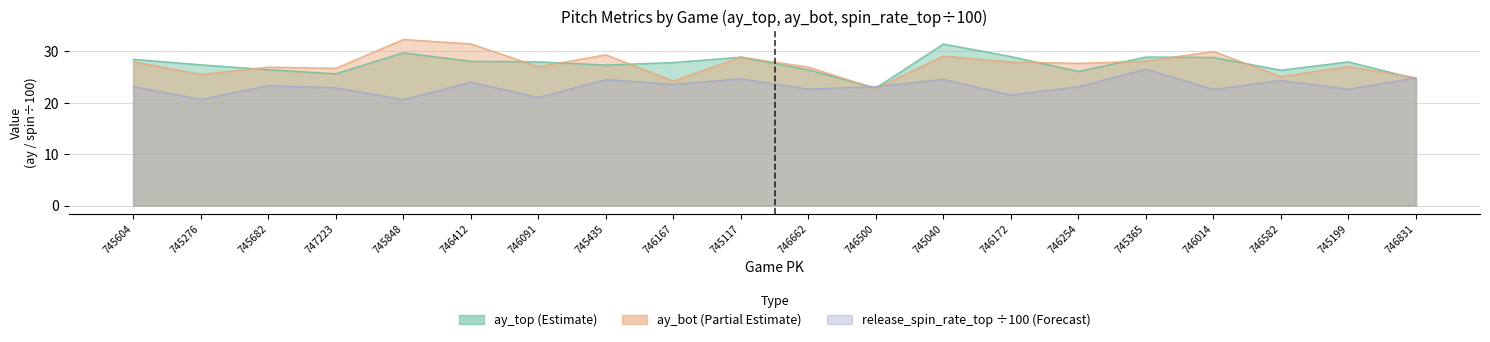

Where is the first local minimum for ay_bot?

745276